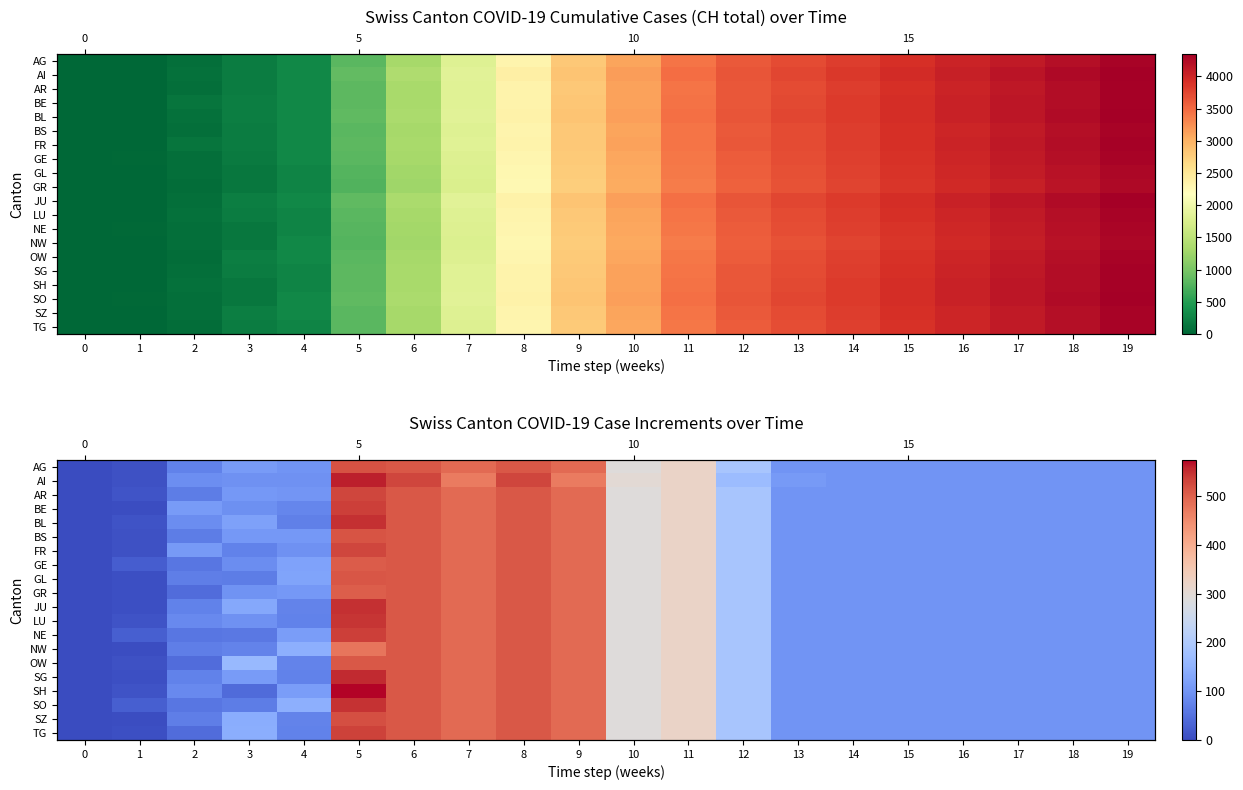

Rank the series by their maximum value, from lowest to highest.

GE, GR, NW, OW, GL, BS, AG, SZ, AR, FR, TG, NE, BE, LU, SO, BL, JU, SG, AI, SH